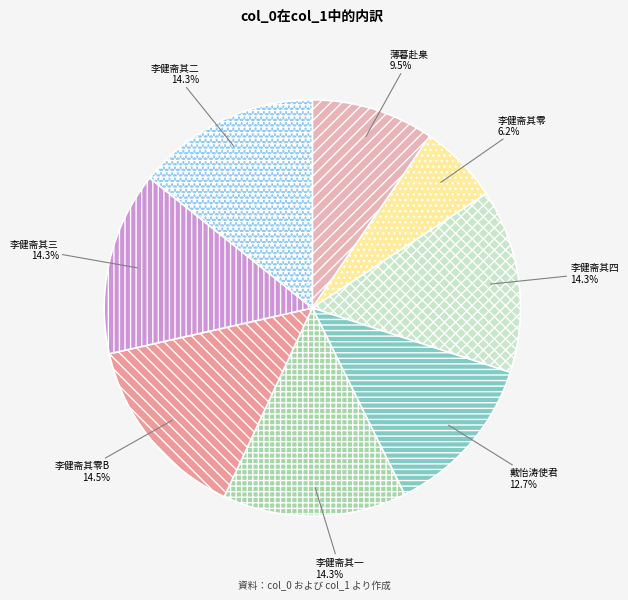

How many segments does this pie chart have?

8